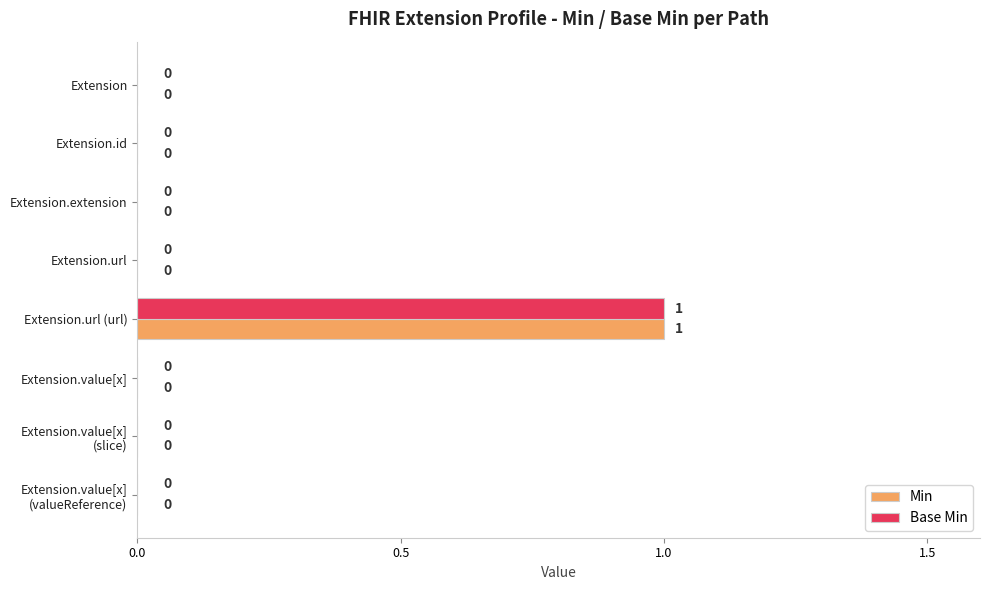

The Base Min series shows 1 at Extension.url (url). True or false?

True